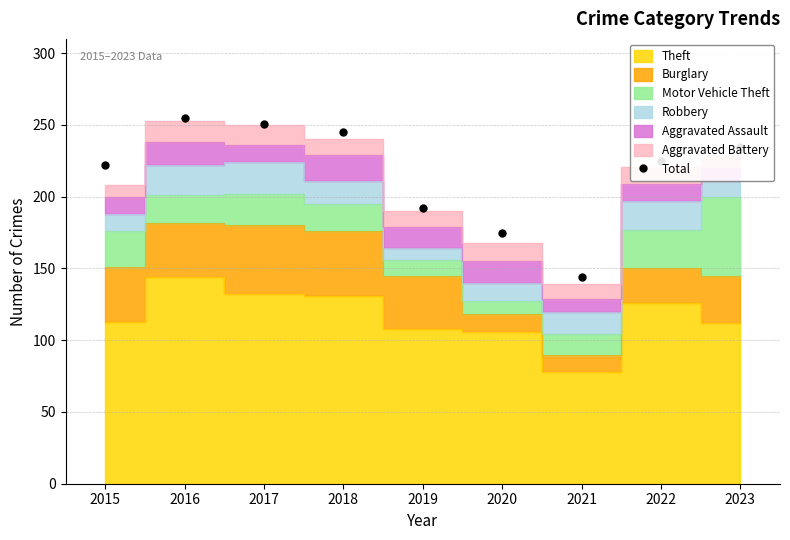

List the labels in order of value, largest first.

2016, 2017, 2018, 2023, 2022, 2015, 2019, 2020, 2021